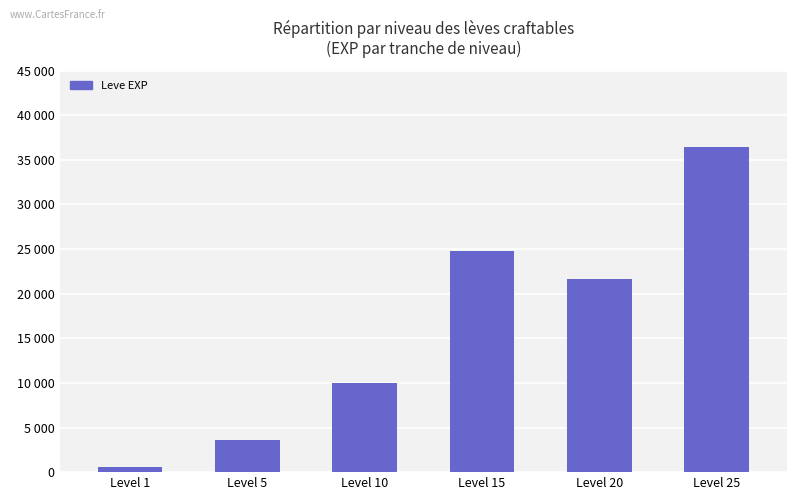

List the labels in order of value, largest first.

Level 25, Level 15, Level 20, Level 10, Level 5, Level 1